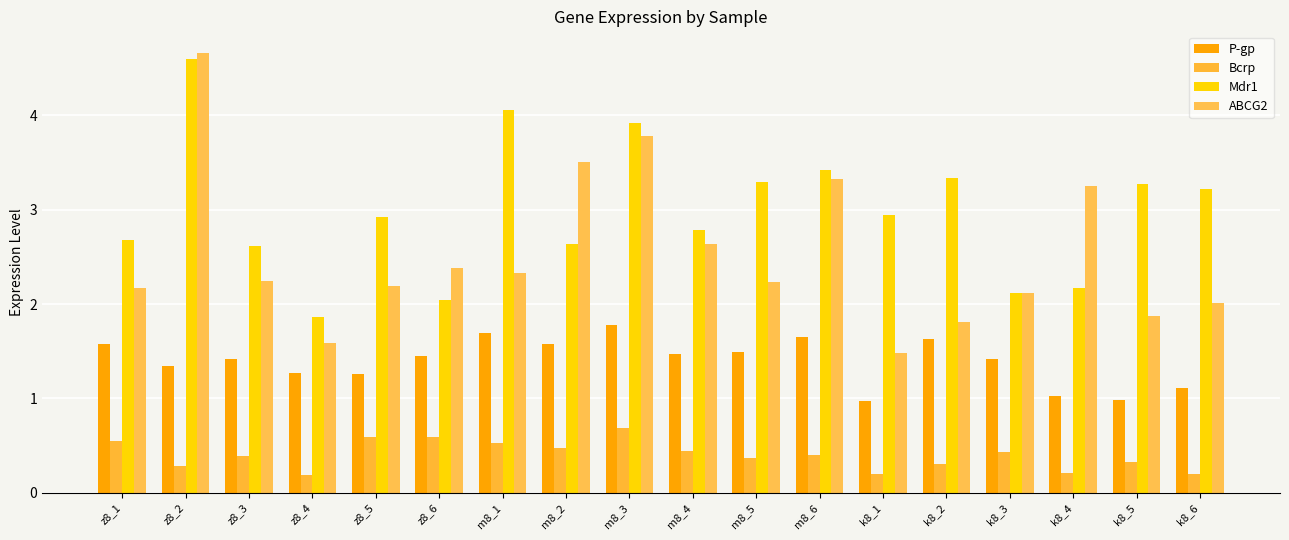

Count the number of categories in the chart.

18